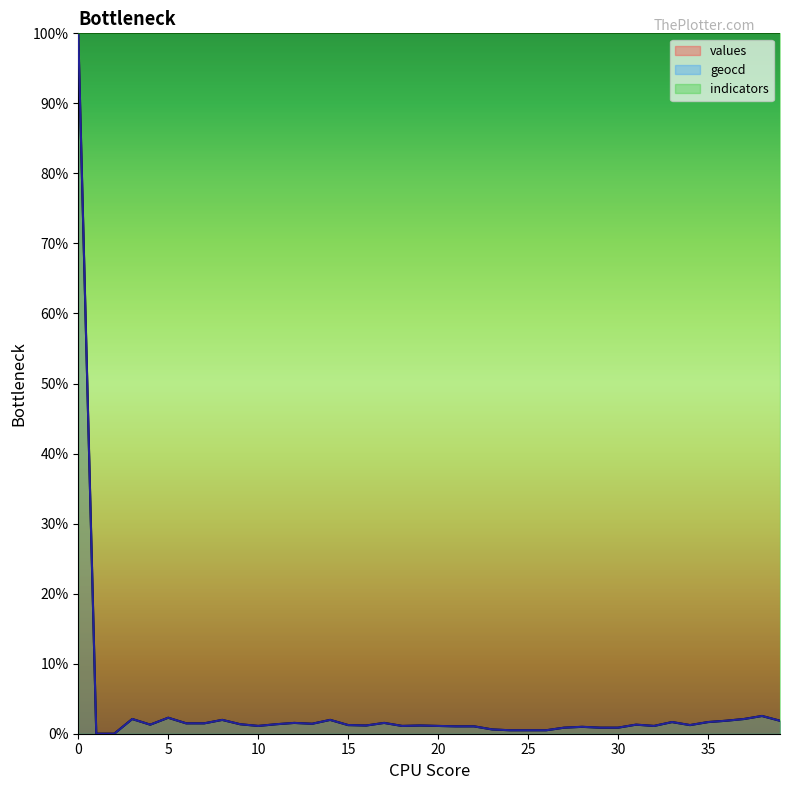

At which category does geocd reach its first local valley?

4